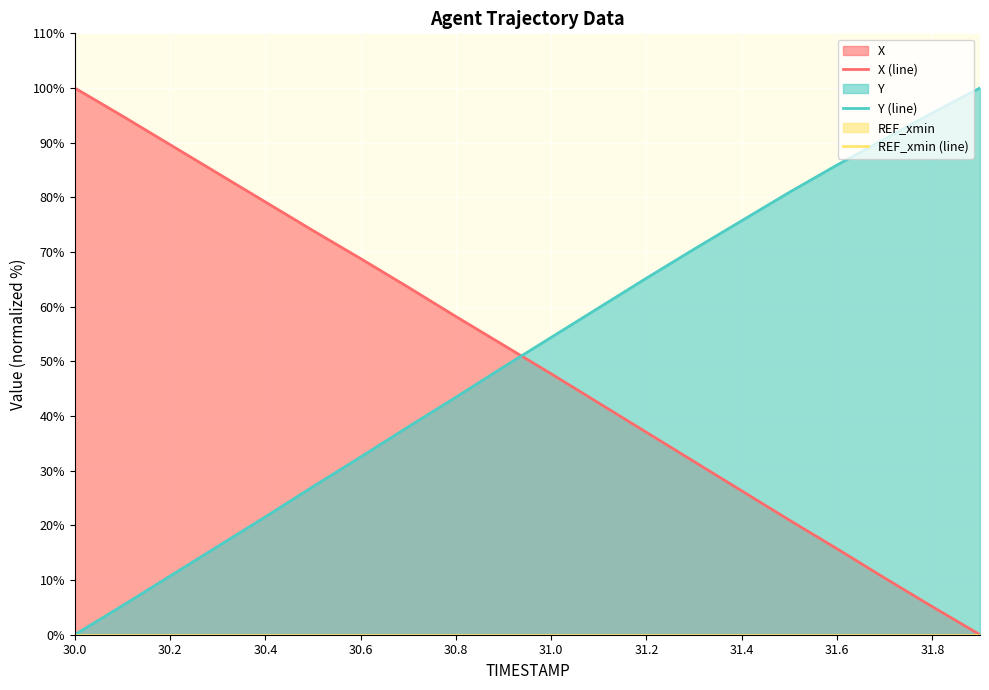

What is the difference between the maximum and minimum values in the X (line) series?

100.0